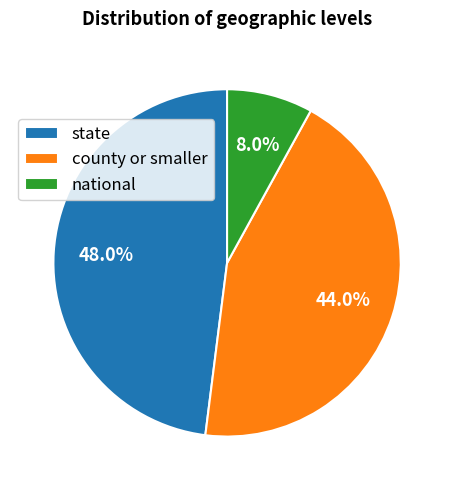

To the nearest percent, what portion does state represent?

48%